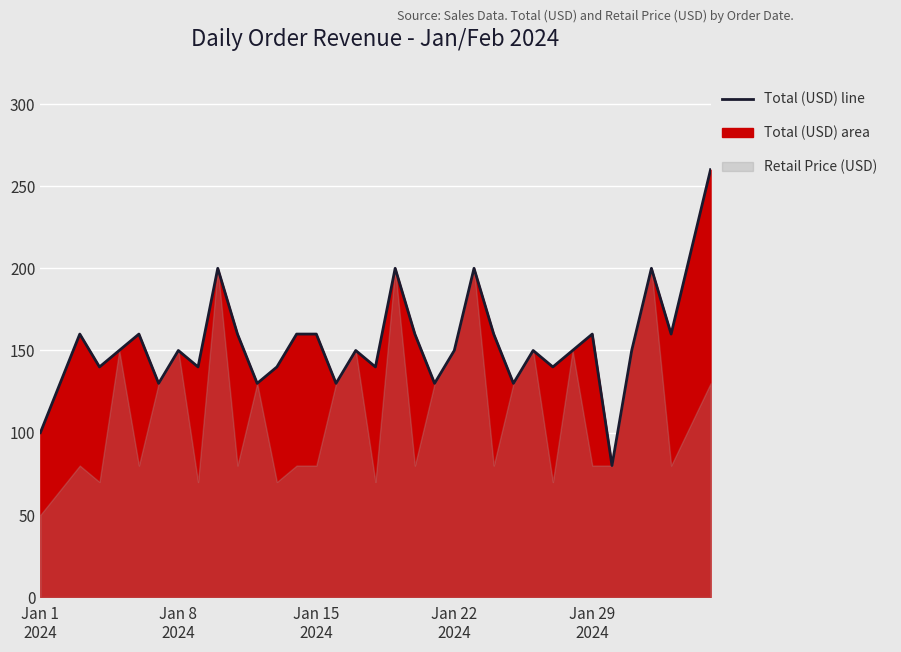

What is the smallest value displayed?

80.0